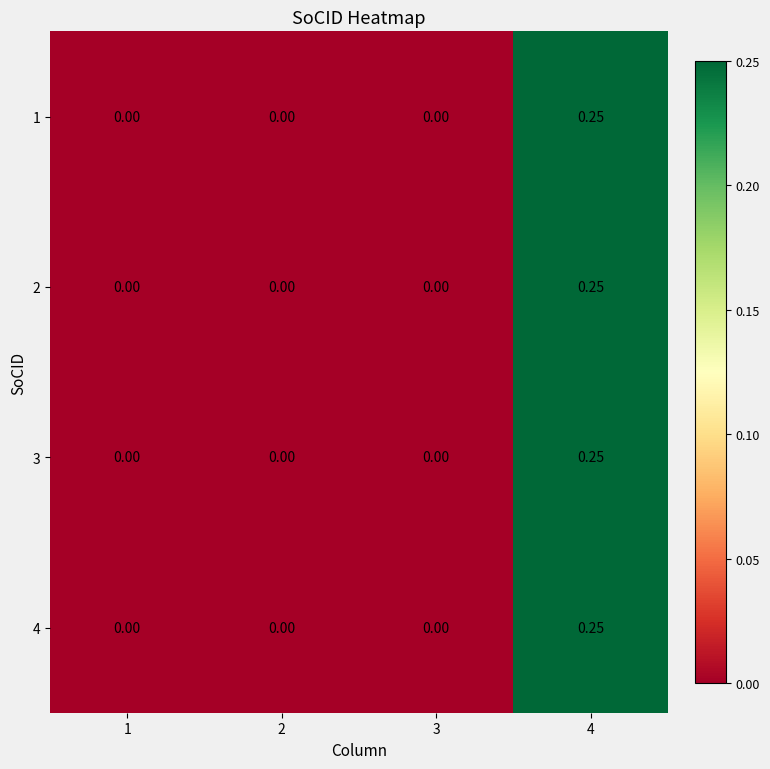

Which has a higher value, 1 or 3?

1